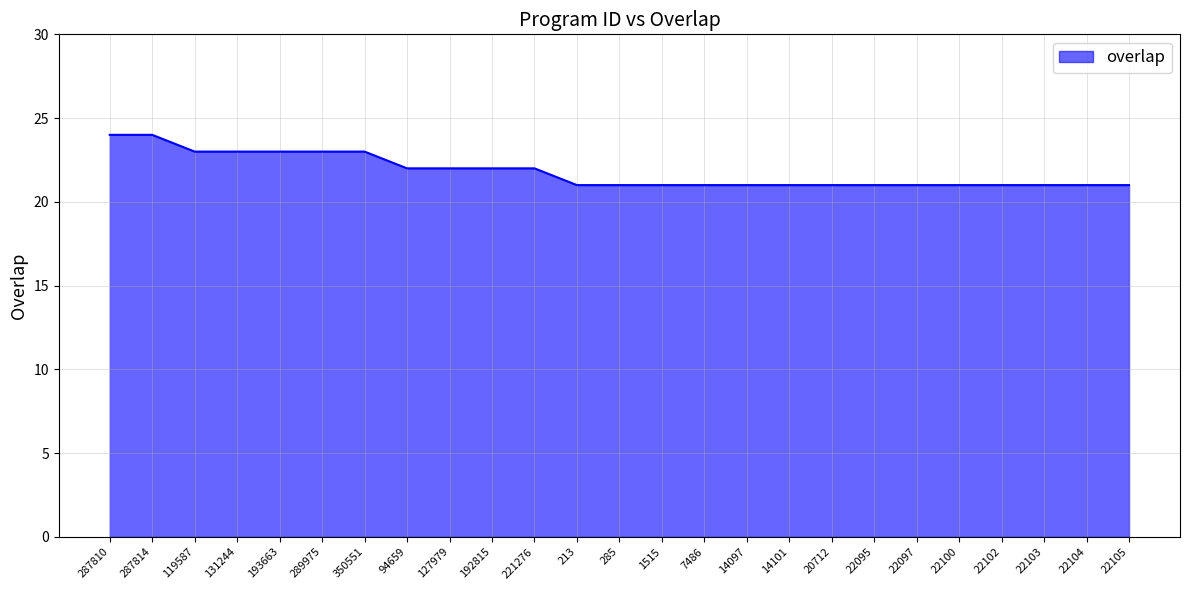

What is the difference between the values at 192815 and 22104?

1